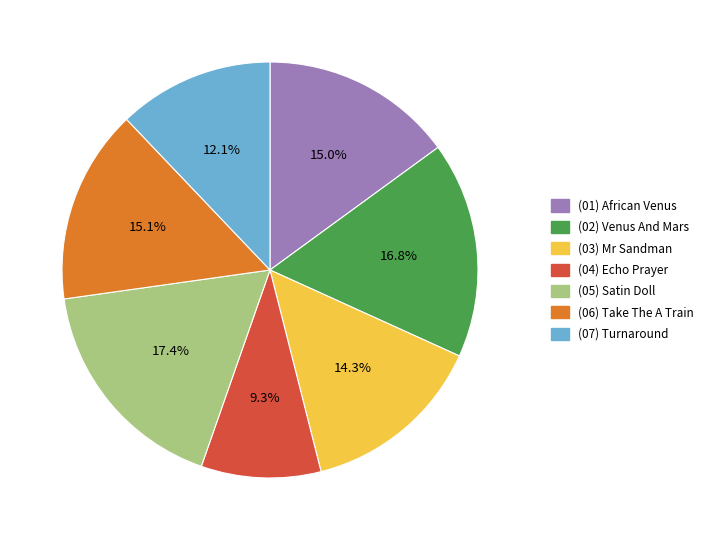

What is the largest slice in the pie chart?

(05) Satin Doll